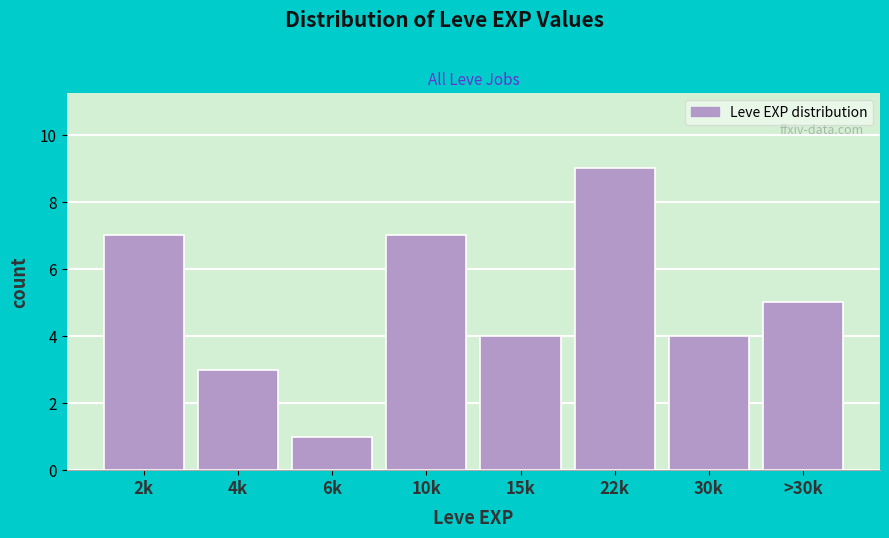

Reading right to left, what are all the values shown in this chart?

>30k=5	30k=4	22k=9	15k=4	10k=7	6k=1	4k=3	2k=7